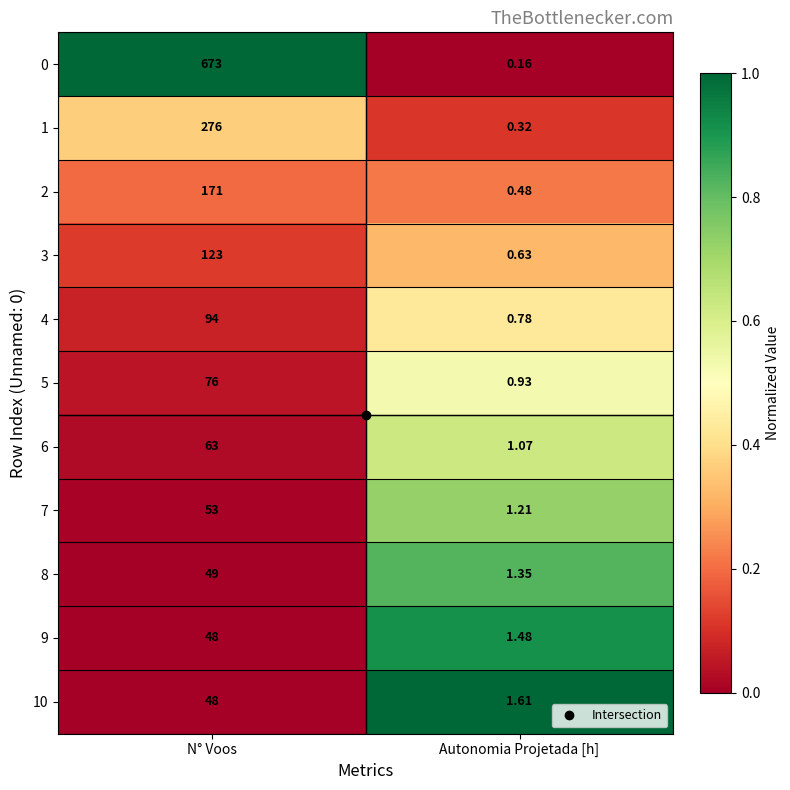

At which label does 2 reach its minimum?

Autonomia Projetada [h]